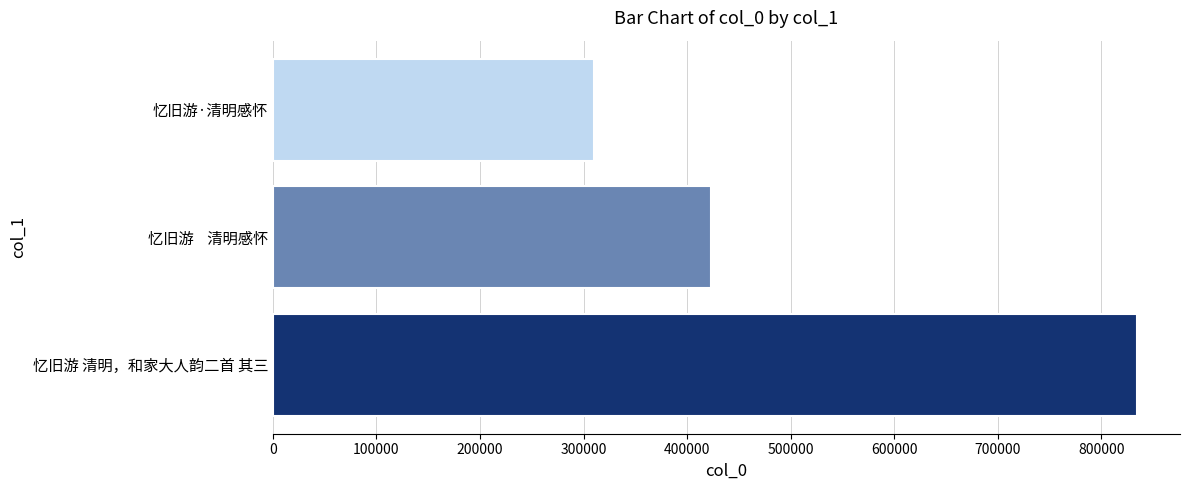

What is the average value?

522255